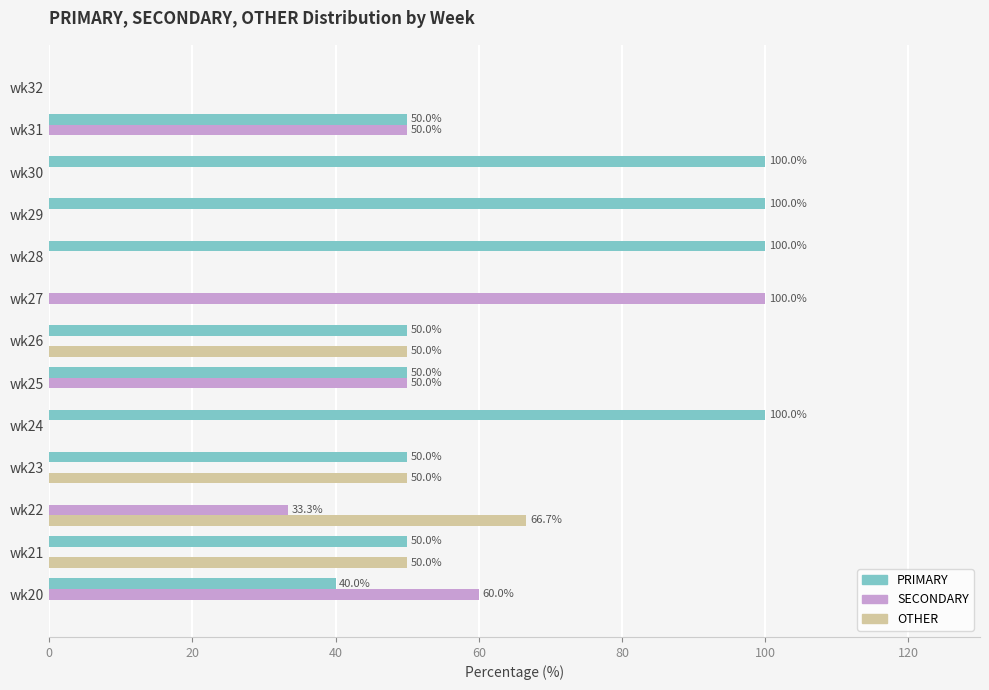

Which series changed the most between wk22 and wk26?

PRIMARY